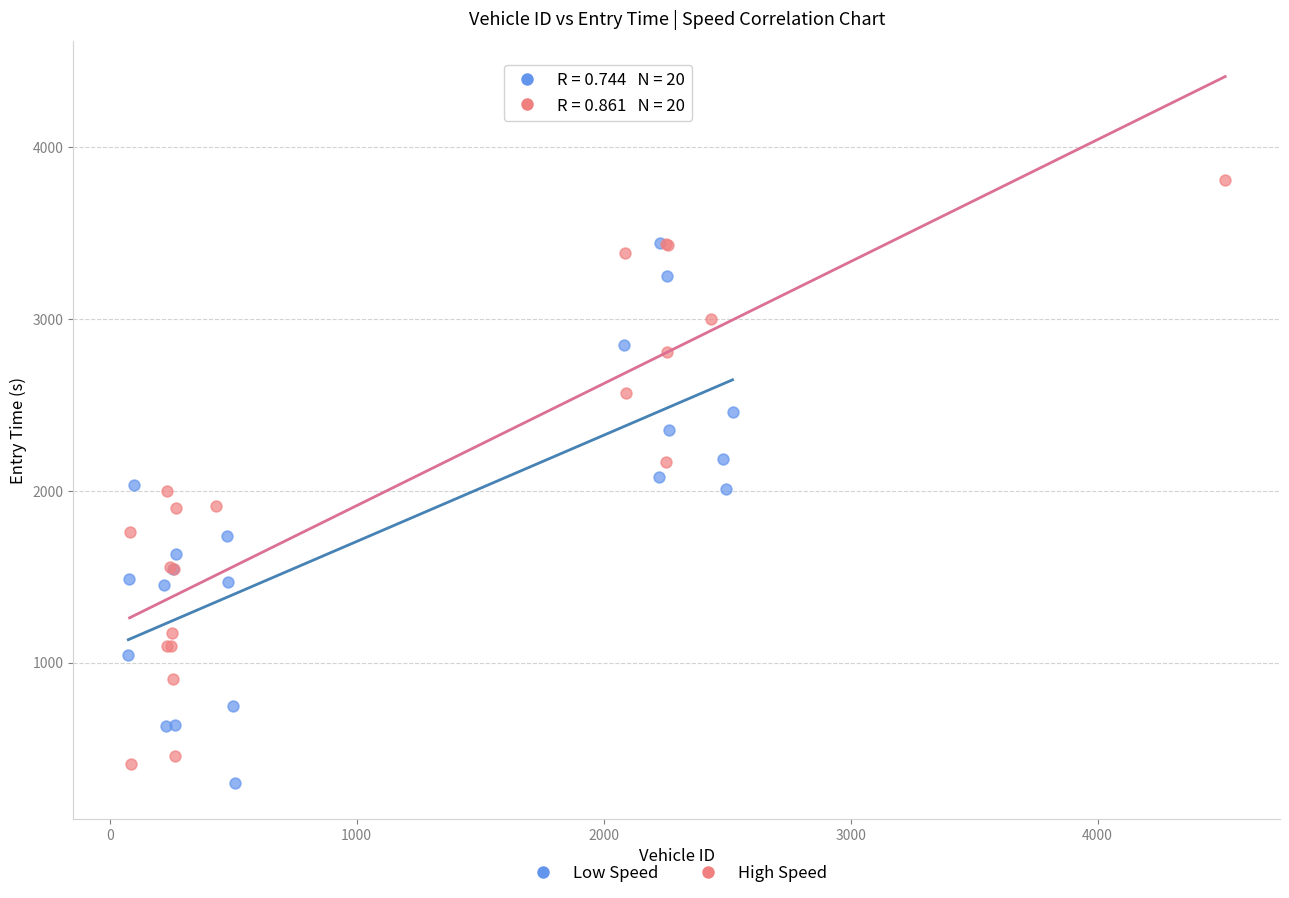

Which series has the largest Y range (max minus min)?

High Speed